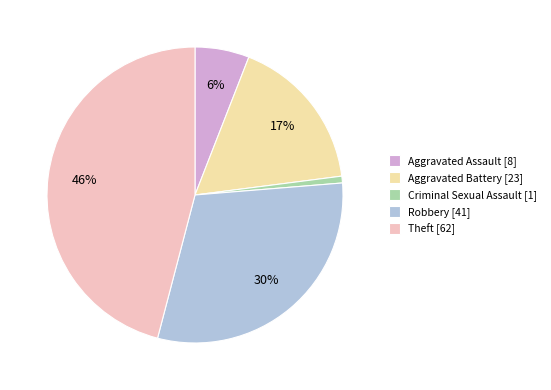

Does Aggravated Assault represent more than half of the total?

No